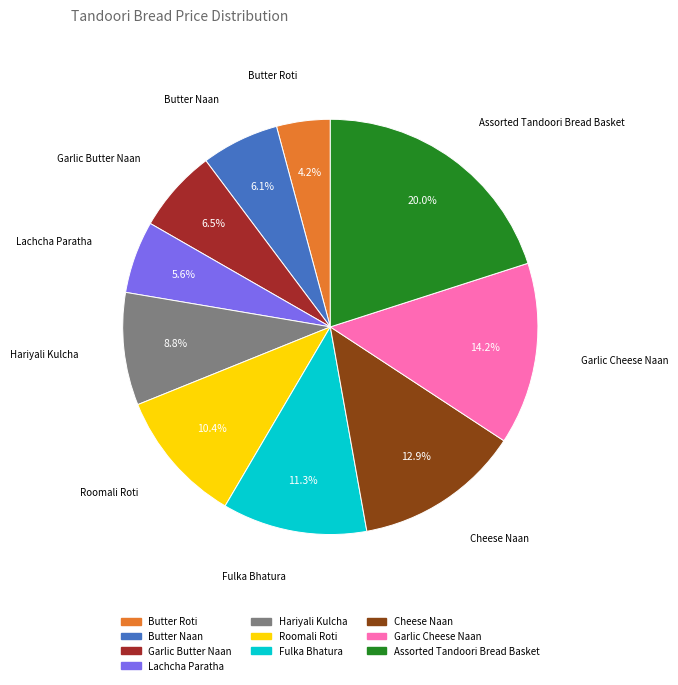

Which slice is the largest?

Assorted Tandoori Bread Basket